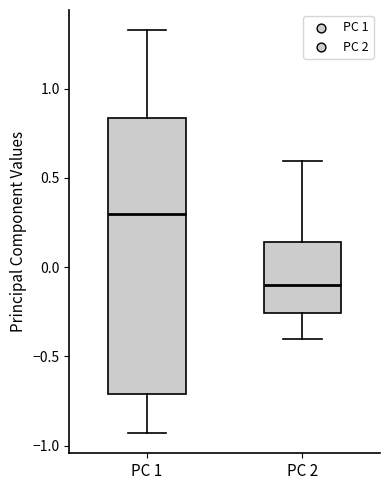

Which box has the lowest median line?

PC 2